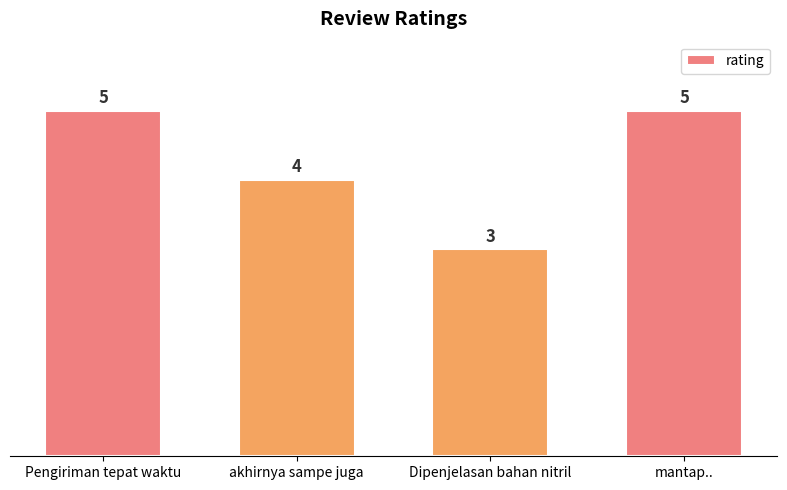

What is the value of the 4th bar from the left?

5